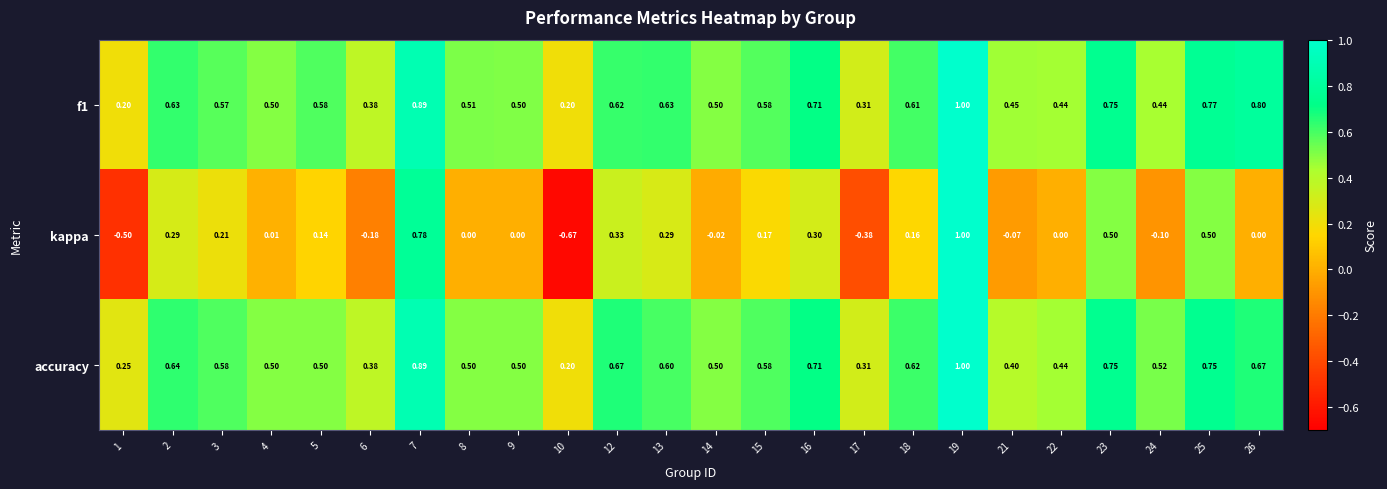

Which series has the widest spread of values?

kappa